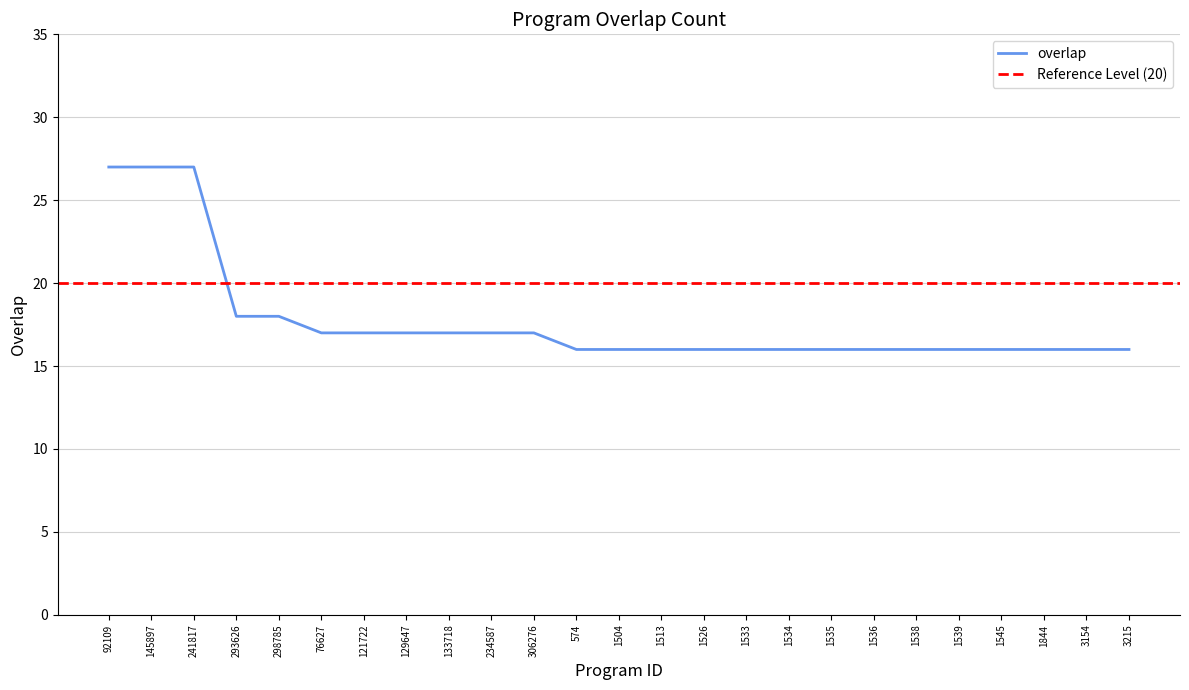

At which label is the value closest to 21?

293626